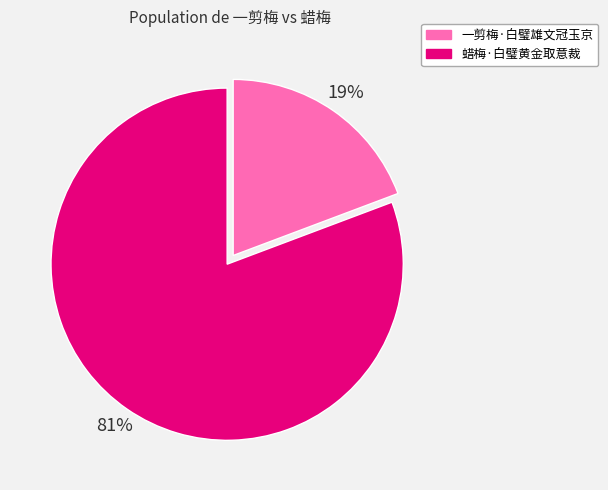

To the nearest percent, what percentage of the pie is 一剪梅·白璧雄文冠玉京?

19%